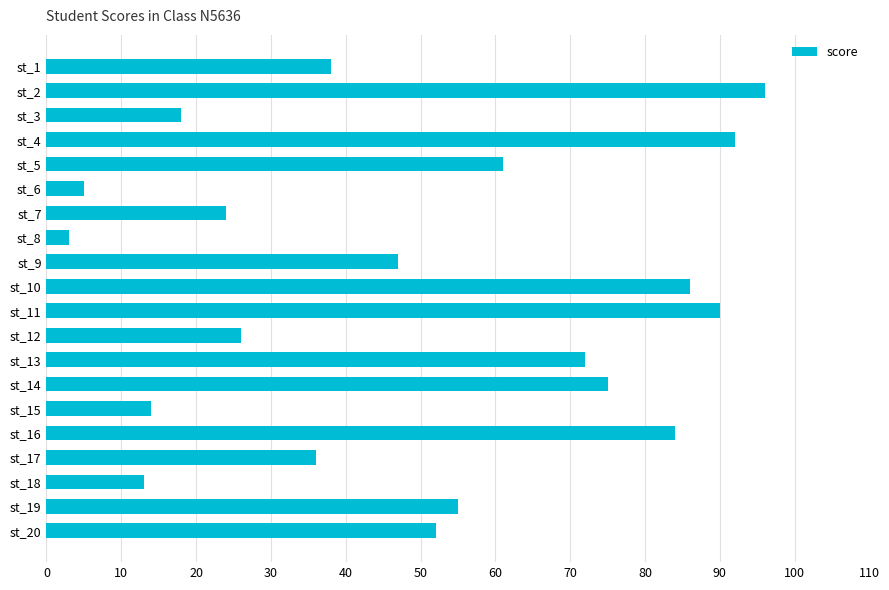

How many data points does each series have?

20